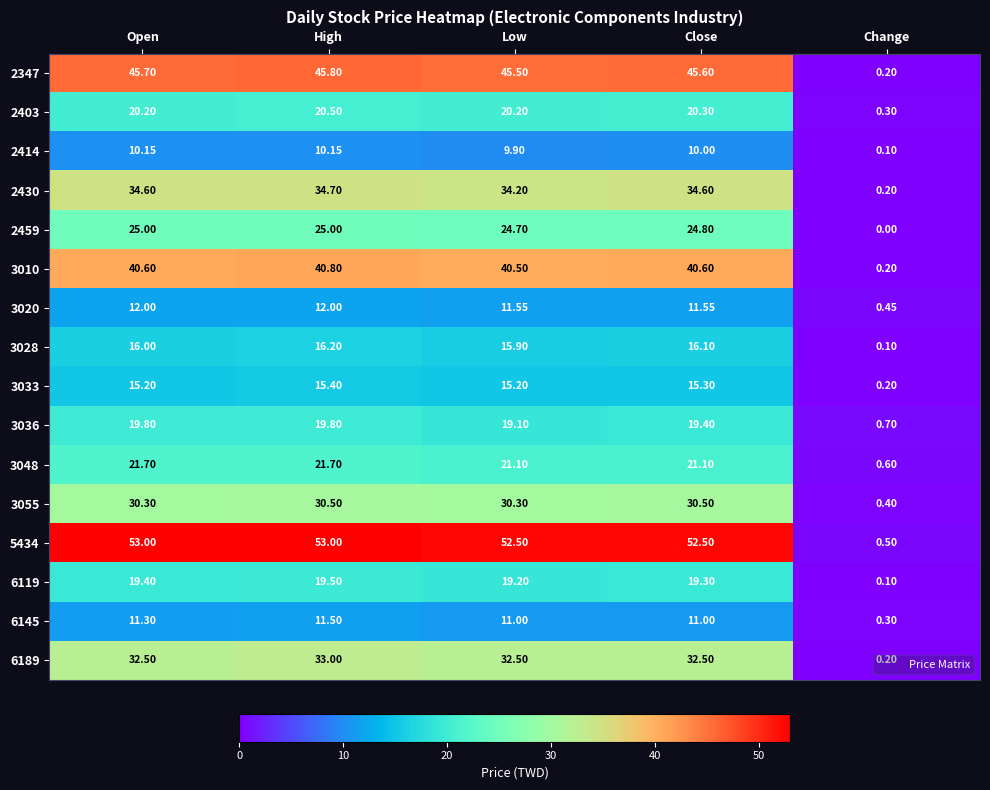

At which label does 2430 first exceed 34?

Open